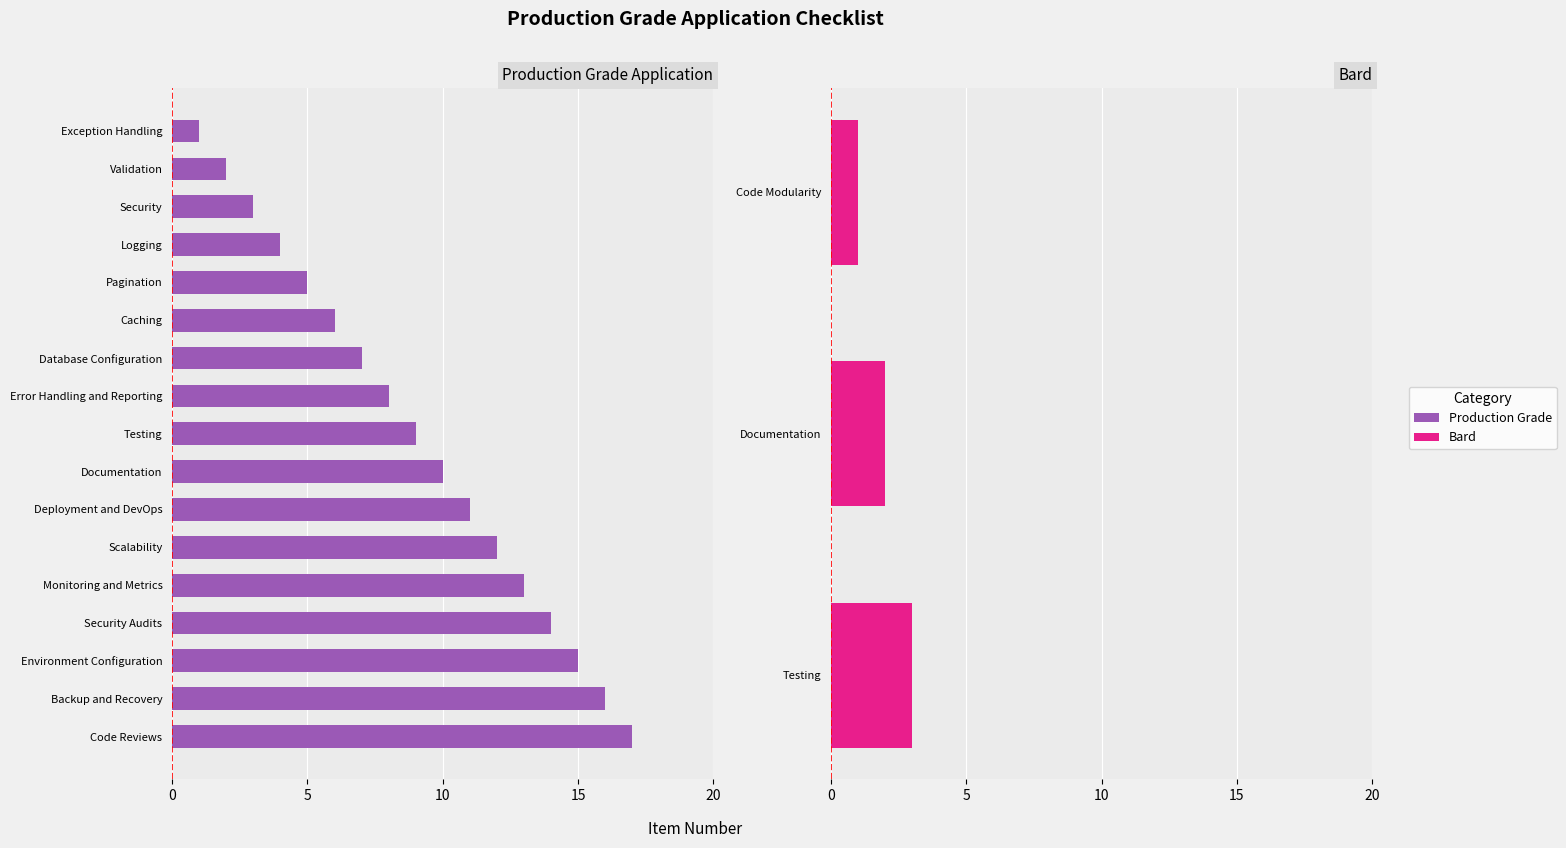

Are the bars horizontal?

Yes